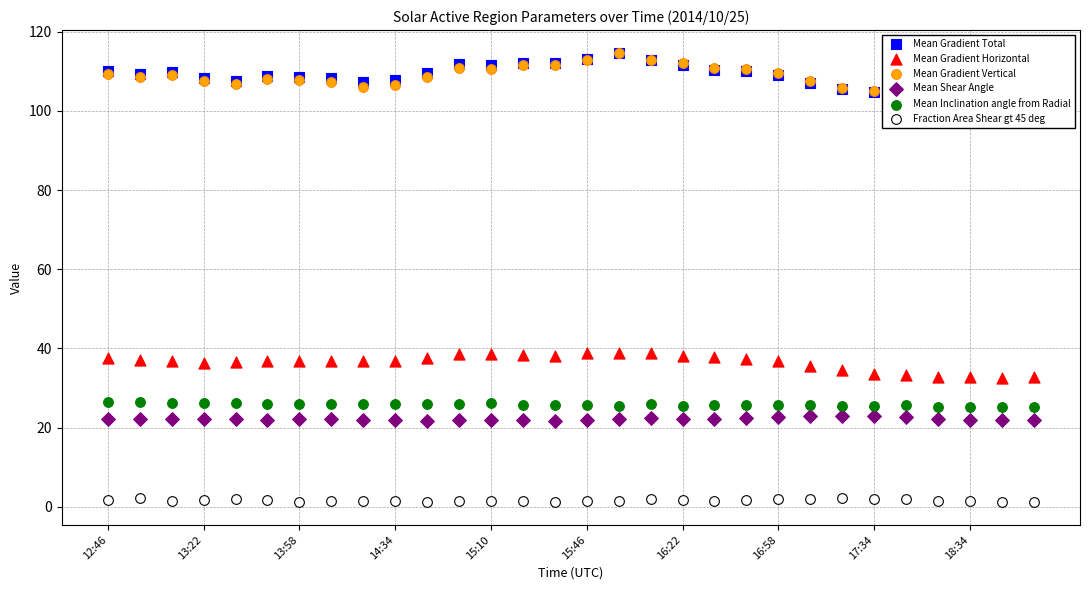

Which series has the largest Y range (max minus min)?

Mean Gradient Total